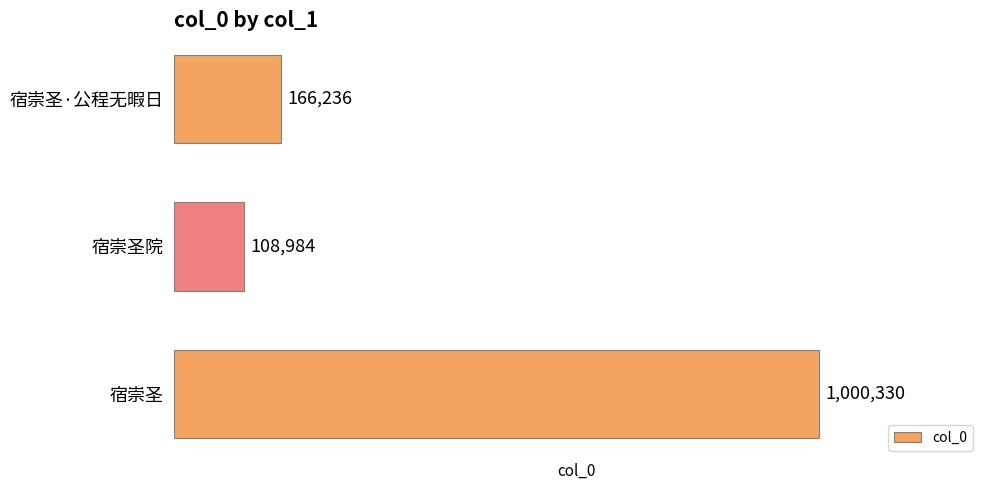

What is the minimum value shown in the chart?

108984